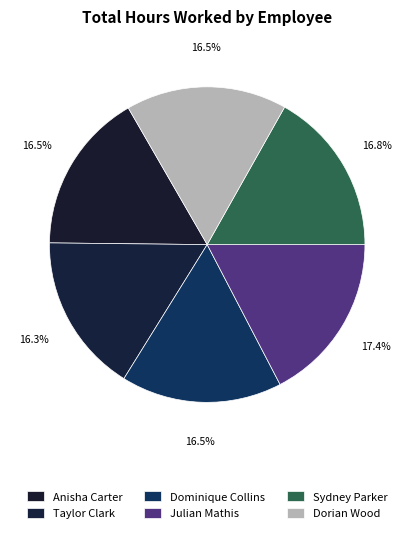

Count the number of slices in the pie.

6